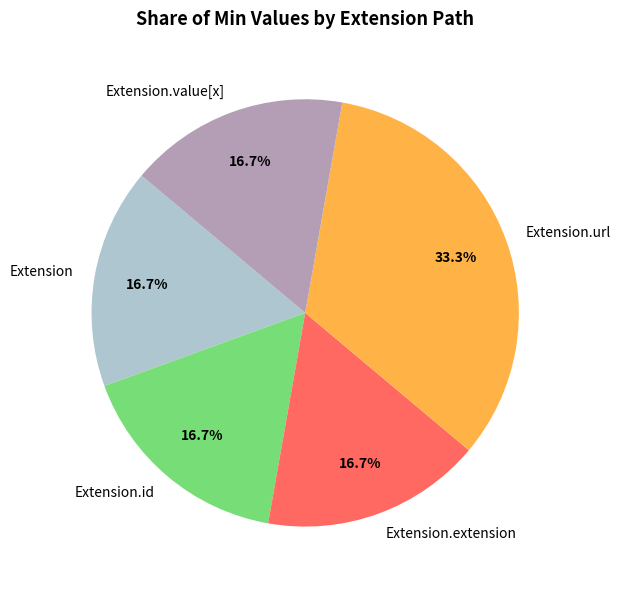

Which has a higher value, Extension.url or Extension.extension?

Extension.url